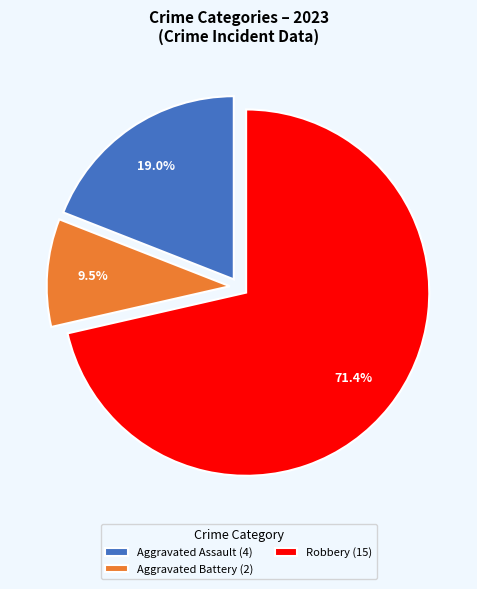

How many segments does this pie chart have?

3